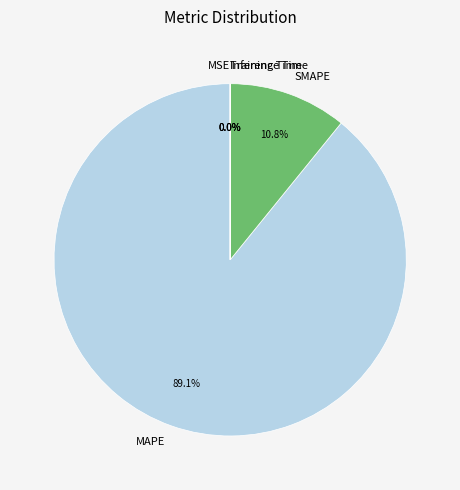

Which category has the biggest portion of the pie?

MAPE